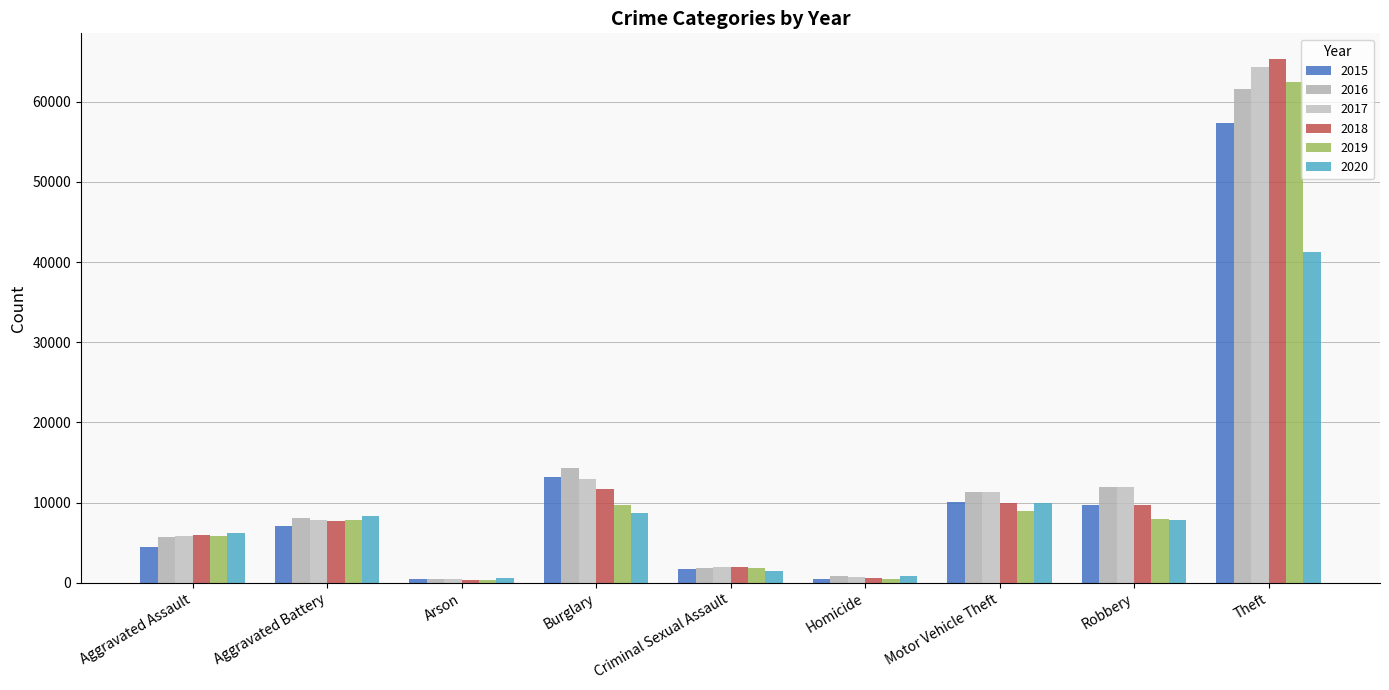

What is the label of the 9th bar from the left?

Theft